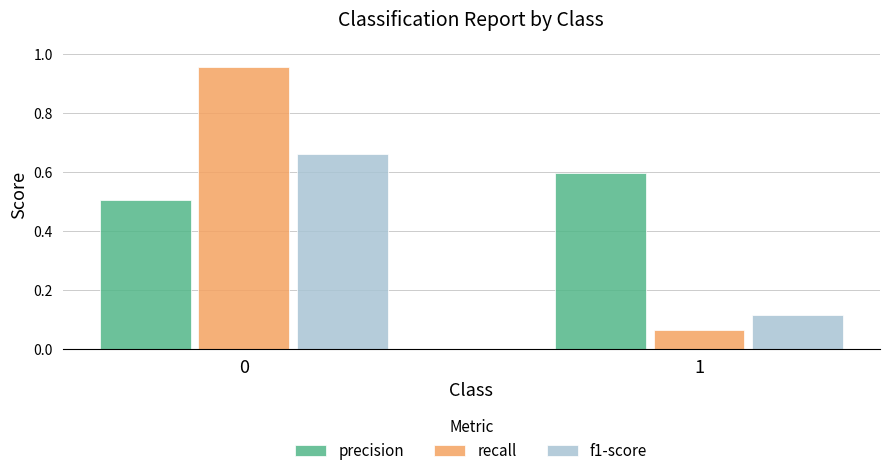

Which category has the lowest value in the f1-score series?

1